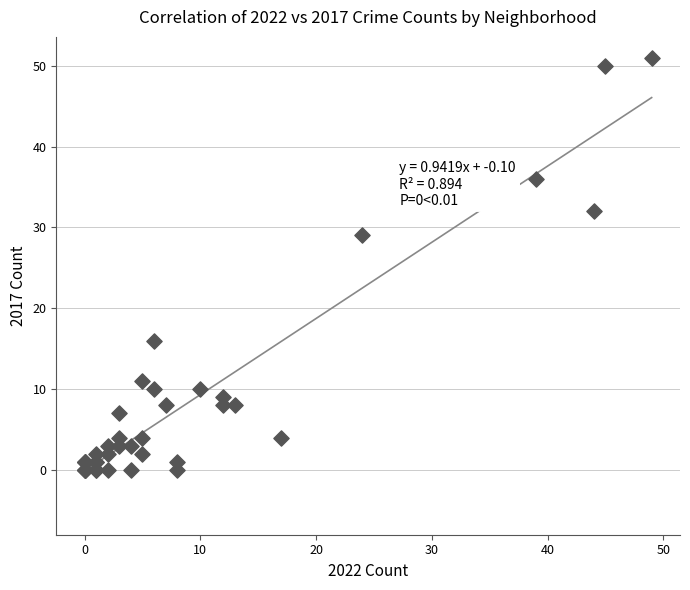

What Y value in the scatter plot is closest to 25?

29